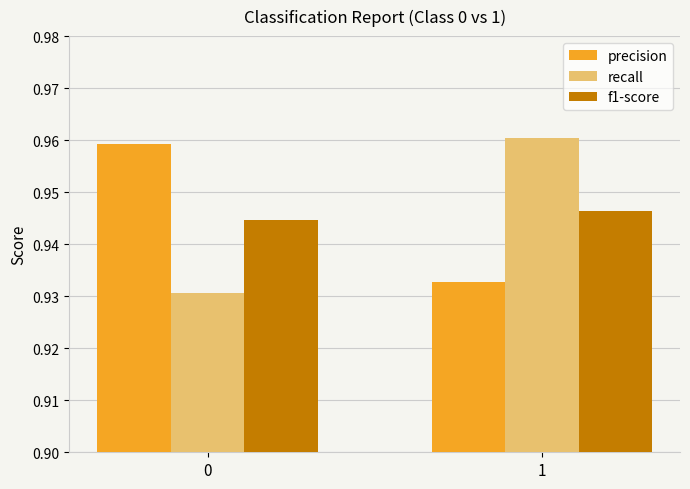

The precision series shows 0.6 at 1. True or false?

False